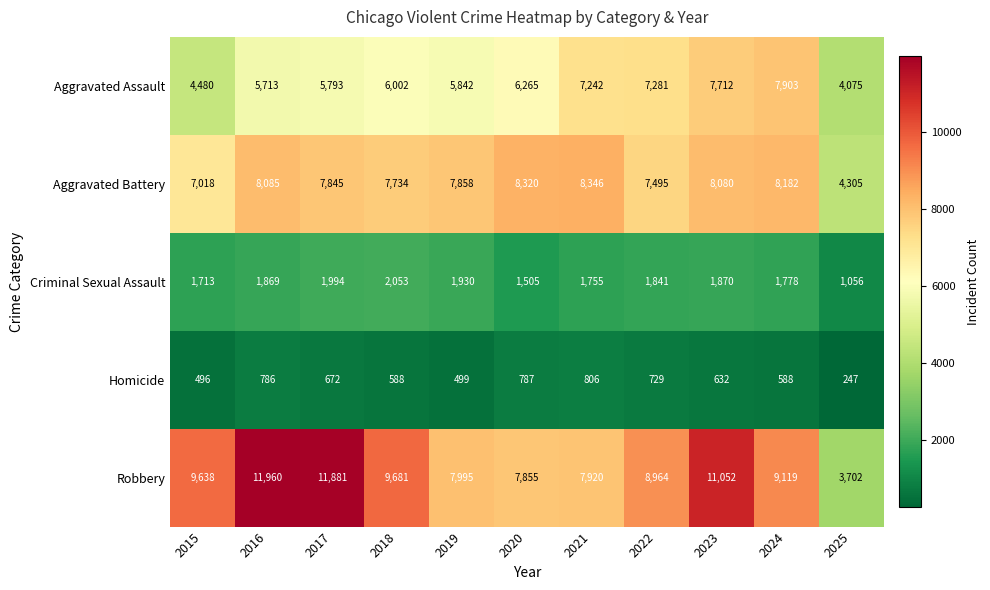

Read the Homicide value at 2016.

786